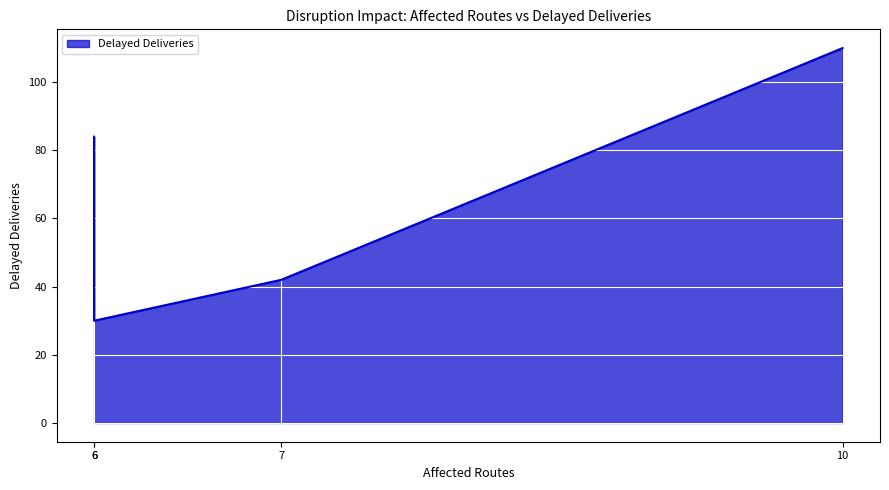

How many lines are shown in the chart?

1